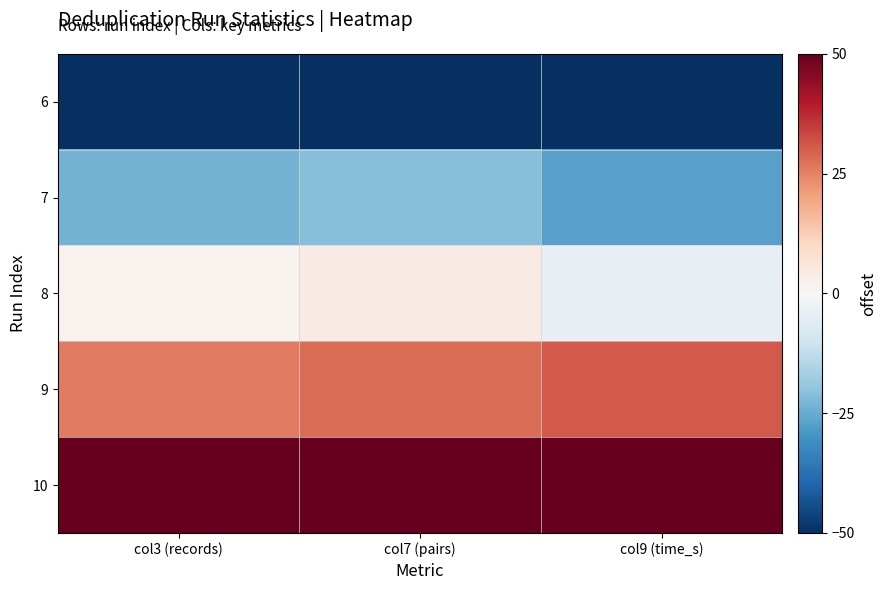

Which has a higher value, col3 (records) or col7 (pairs)?

col3 (records)